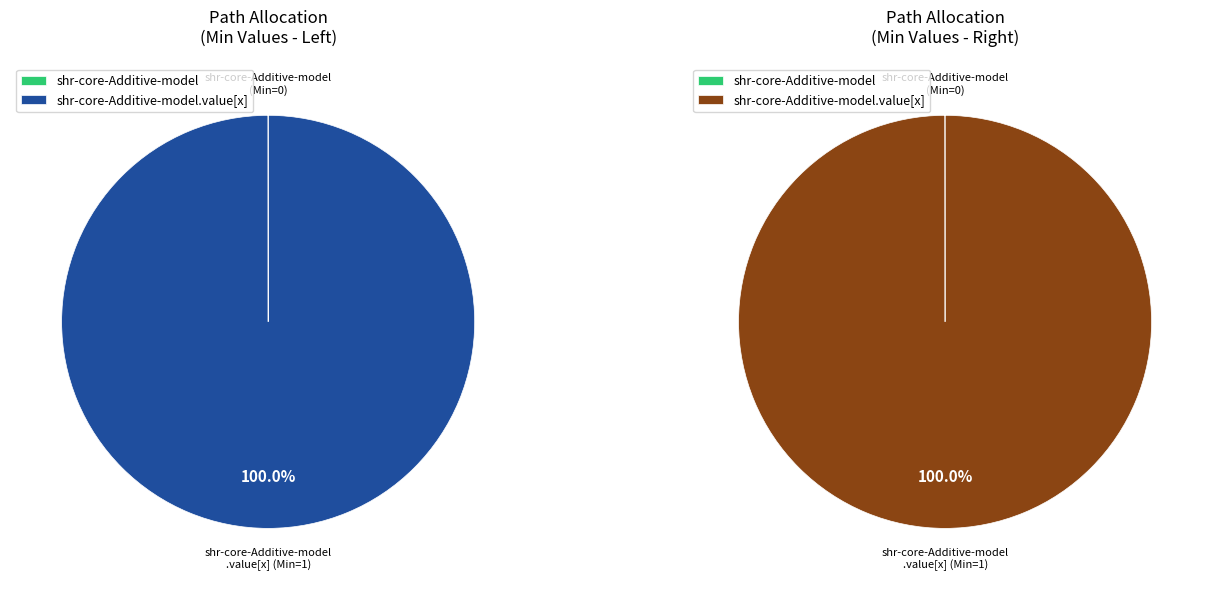

How many slices are in this pie chart?

2